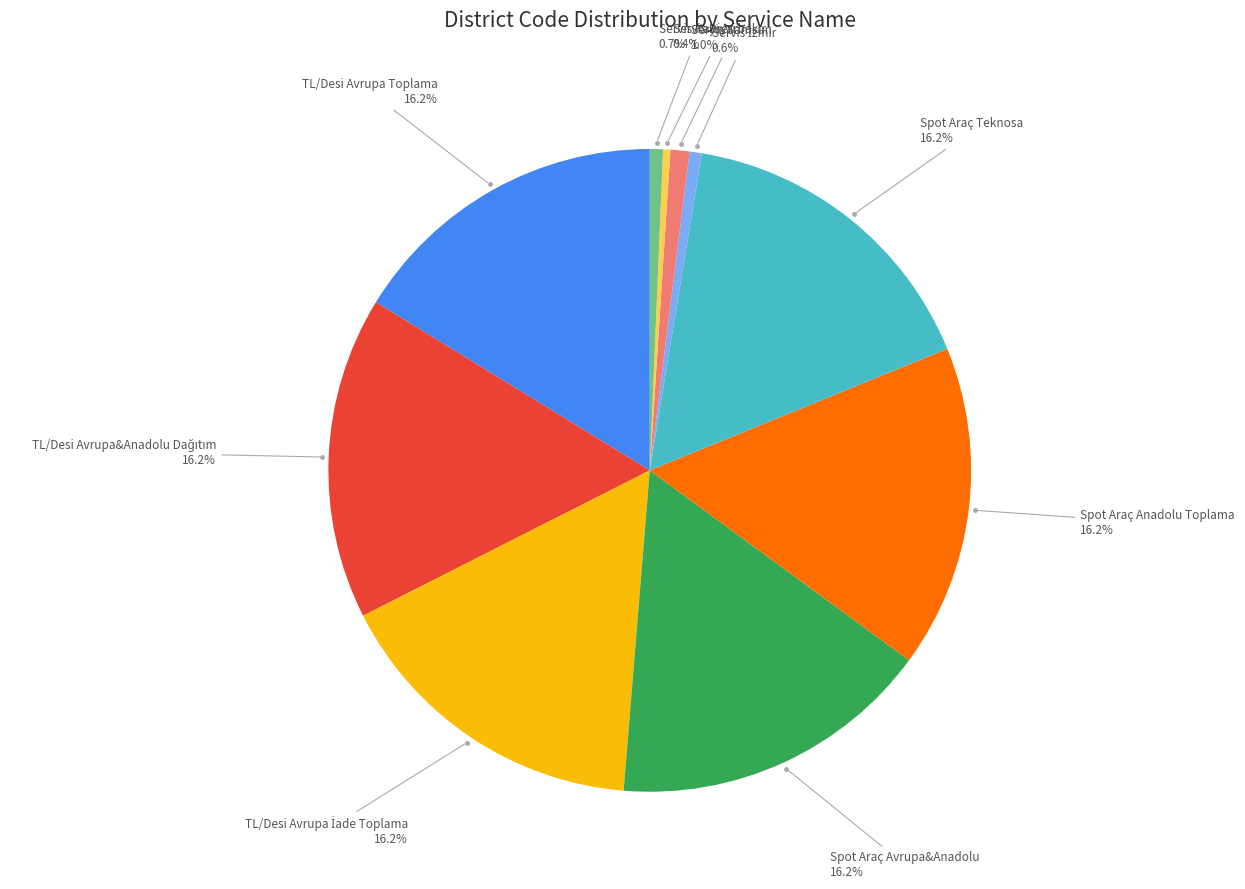

Is there any slice that represents more than half of the pie?

No